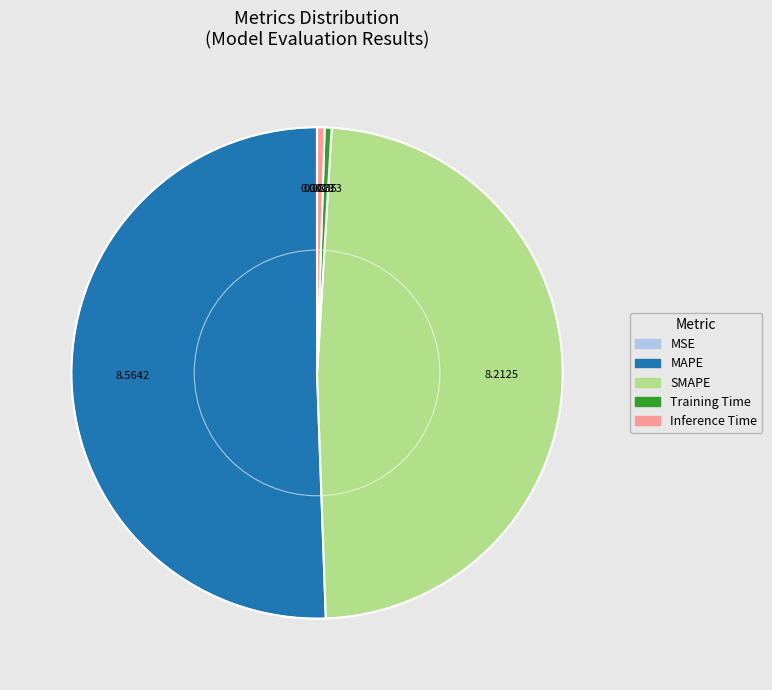

What is the majority slice?

MAPE